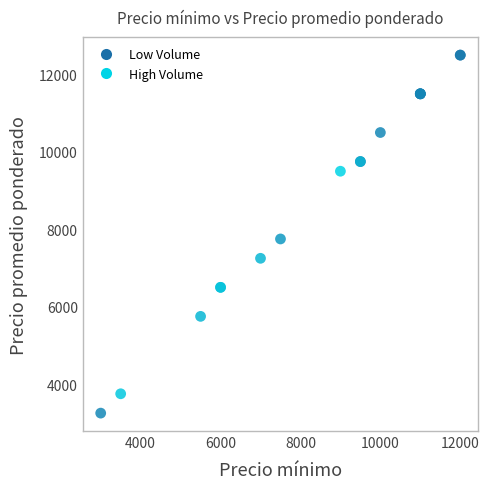

What Y value in the scatter plot is closest to 7875?

7750